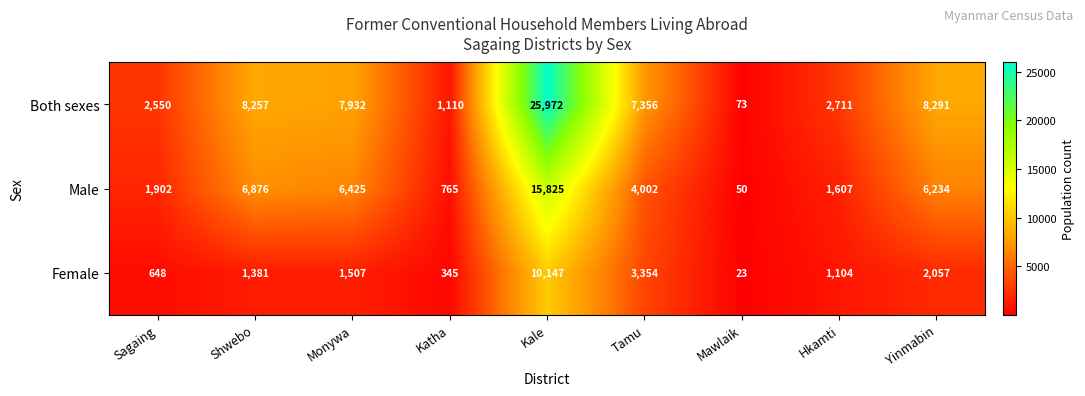

Rank the series by their maximum value, from highest to lowest.

Both sexes, Male, Female